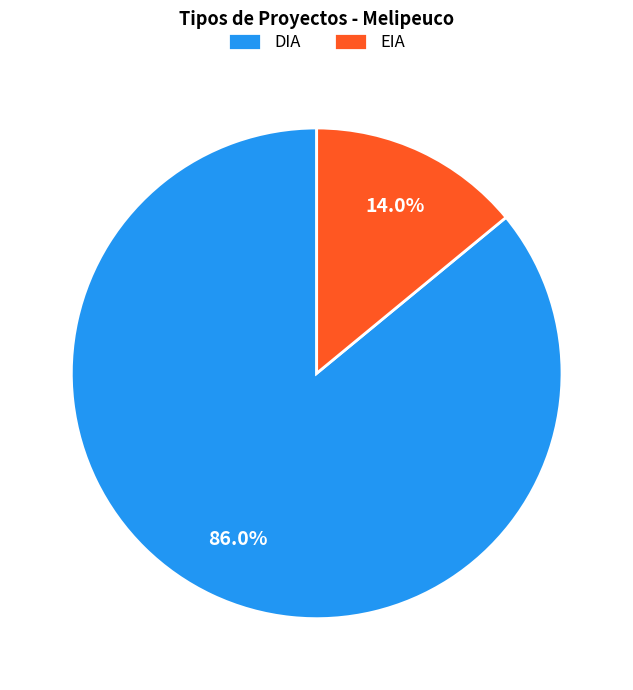

How many slices are in this pie chart?

2